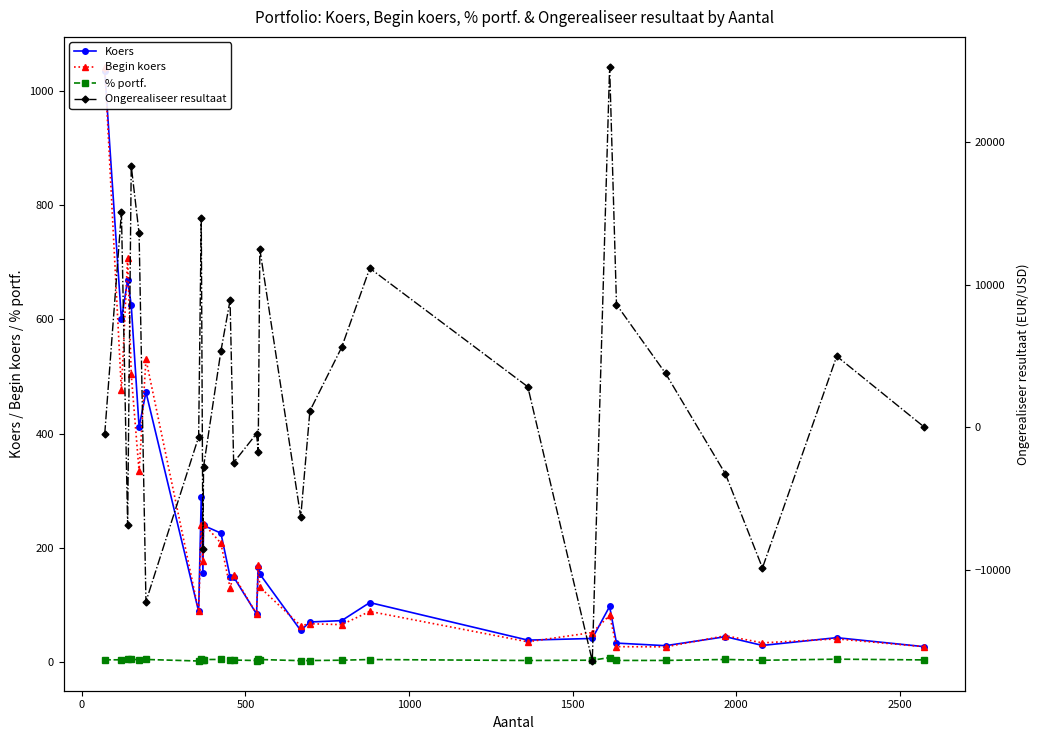

What are all the series names shown in the legend?

Koers, Begin koers, % portf., Ongerealiseer resultaat